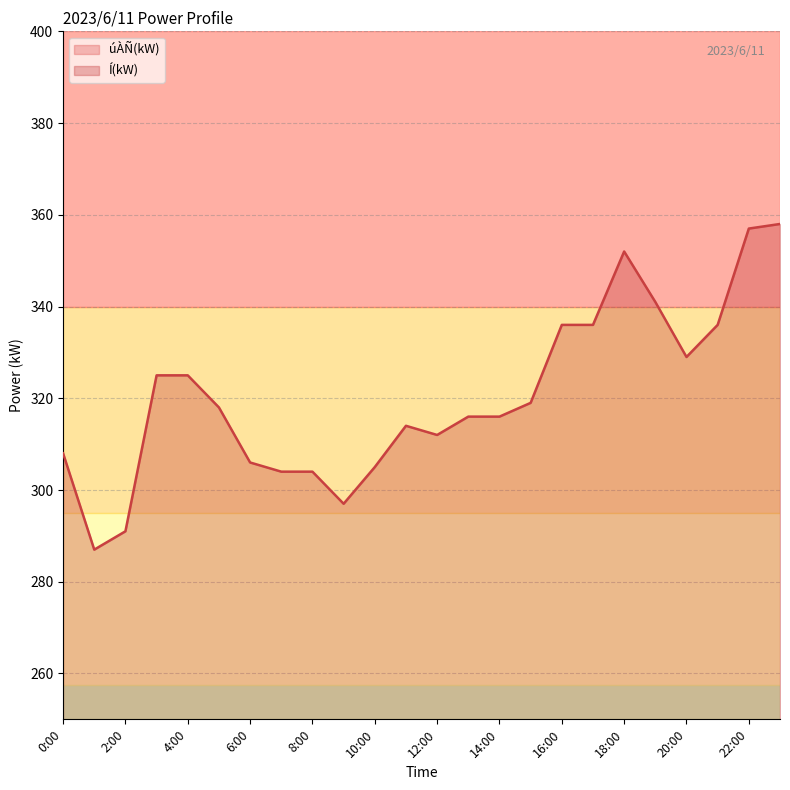

What is the value of the úÀÑ(kW) point at the 2nd from the left?

214